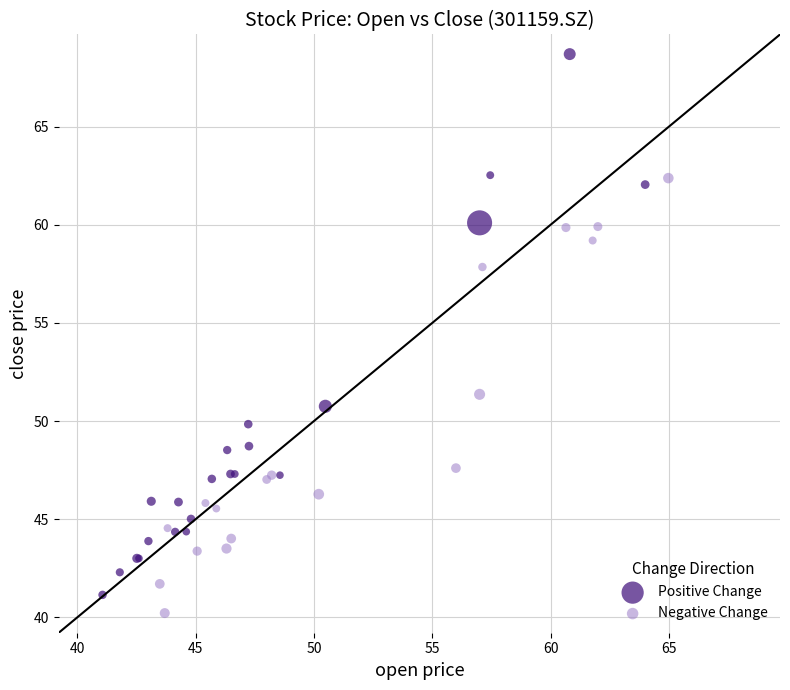

What are all the series names shown in the legend?

Positive Change, Negative Change